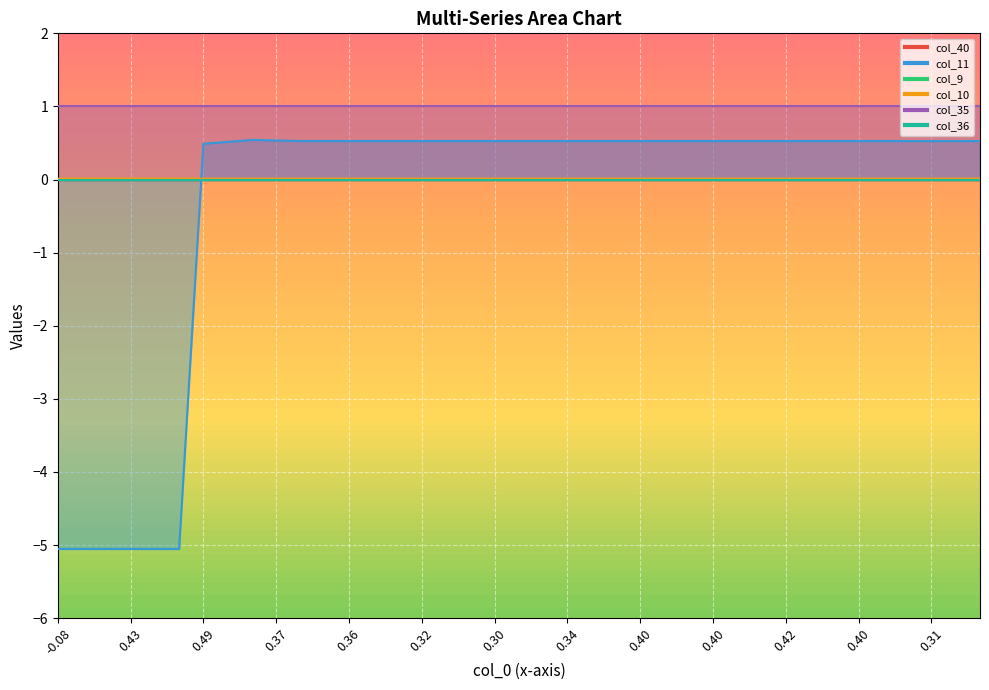

How many values in the col_11 series exceed 0?

33